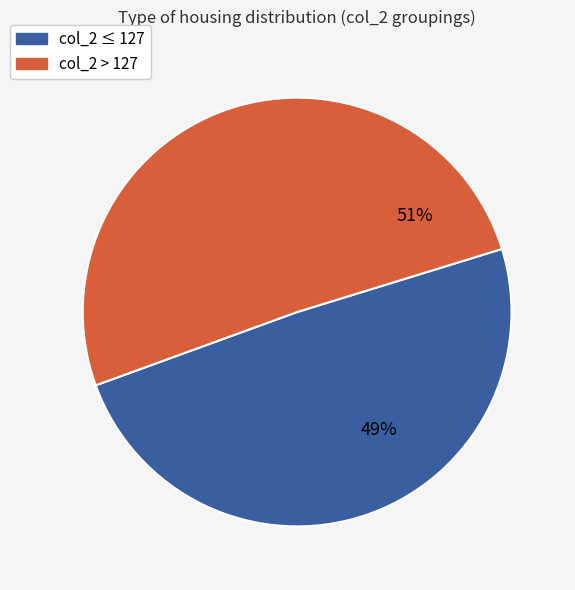

To the nearest percent, what is the average slice percentage?

50%